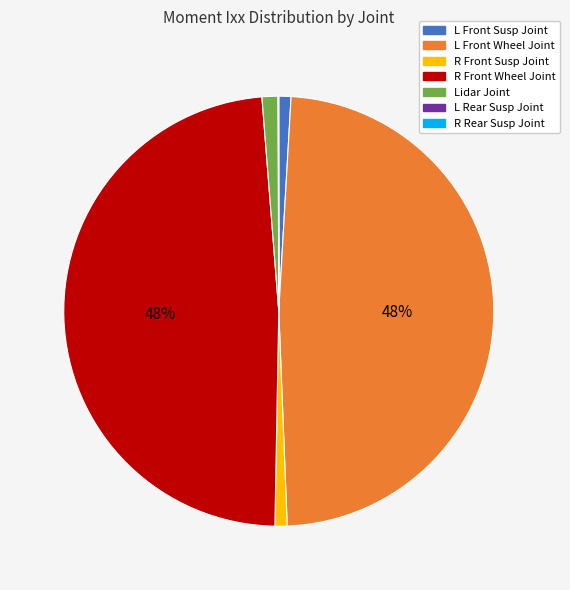

Is there a majority slice in this chart?

No